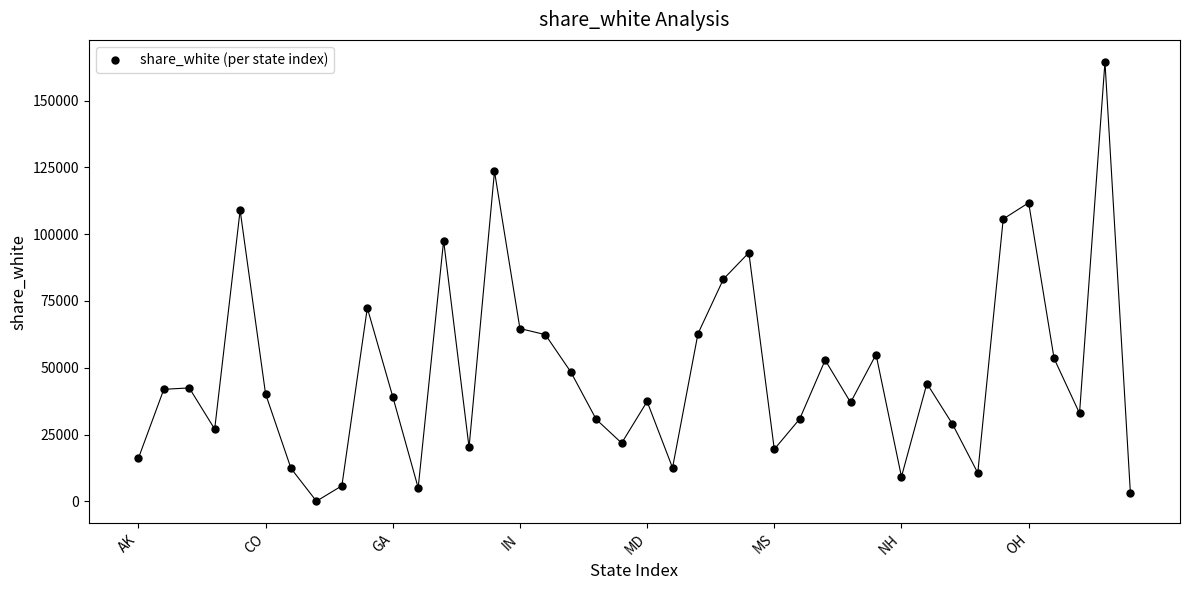

What is the range of Y values (max minus min)?

164460.2